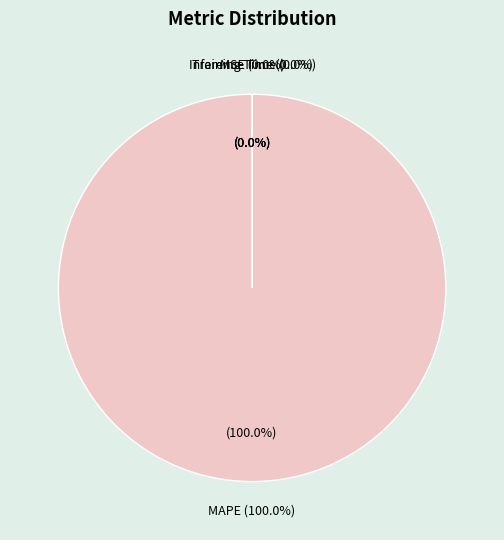

Between Inference Time and MAPE, which is larger?

MAPE